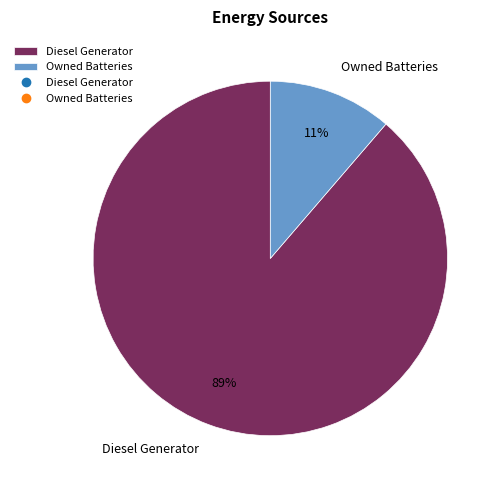

To the nearest percent, what is the average slice percentage?

50%